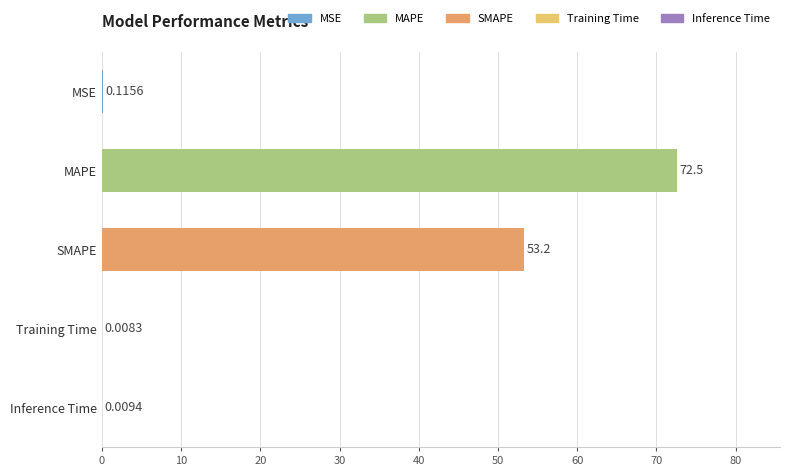

True or false: the data shows 0.0 at Training Time.

False